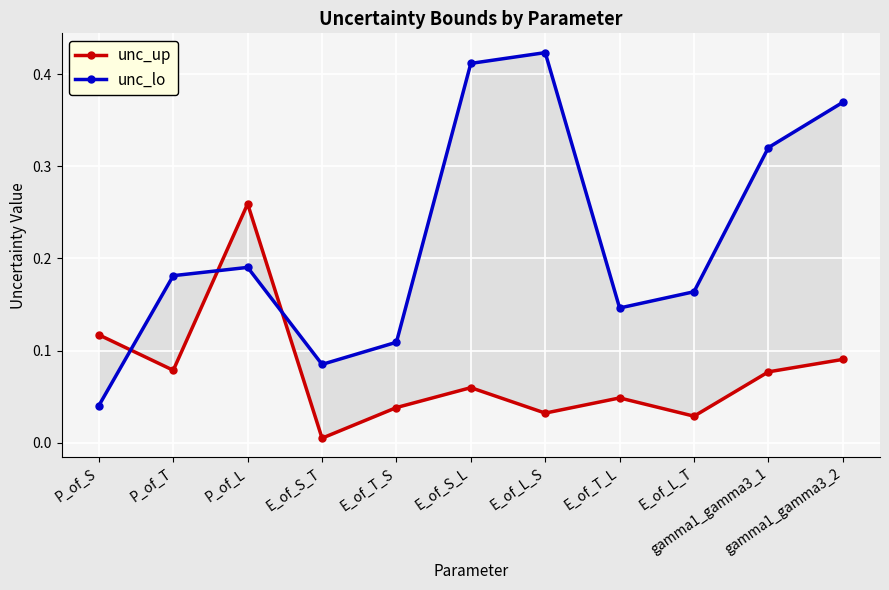

Which series ends up on top after the final intersection of unc_up and unc_lo?

unc_lo